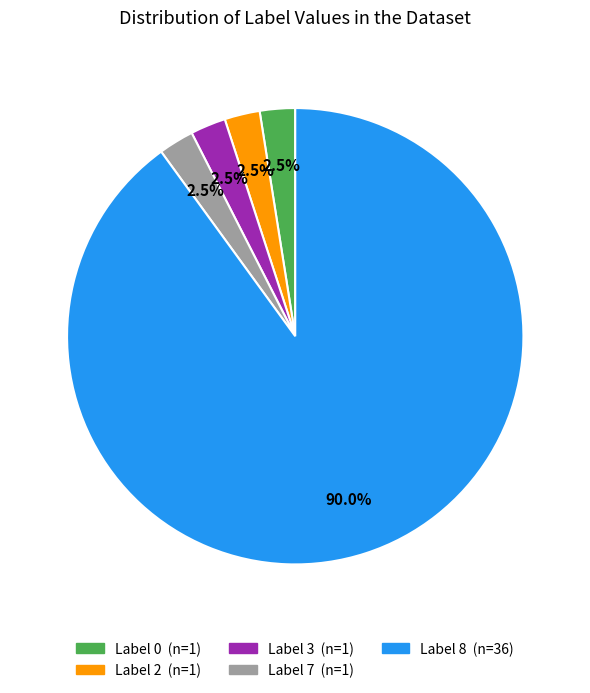

Does any single category account for the majority?

Yes